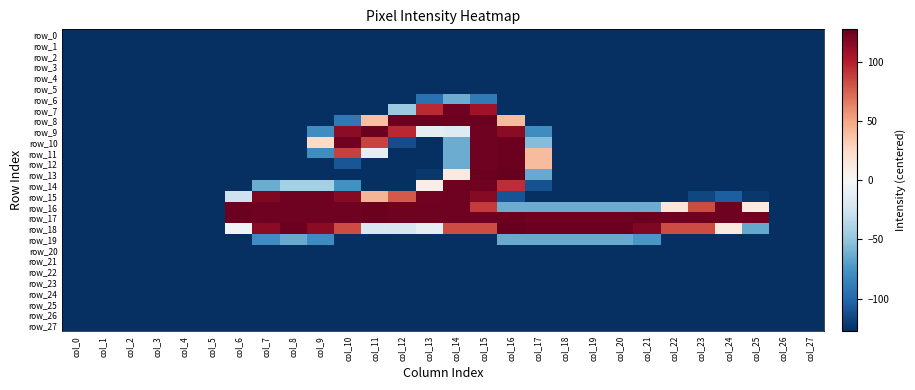

How many data points in row_7 are less than -127?

24